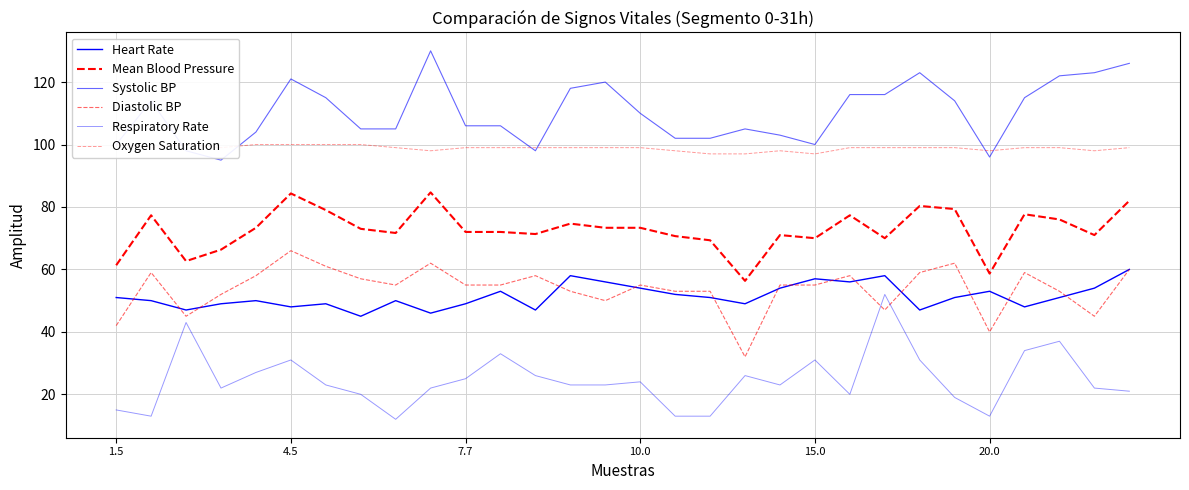

Between 16 and 15.0, which is larger?

16